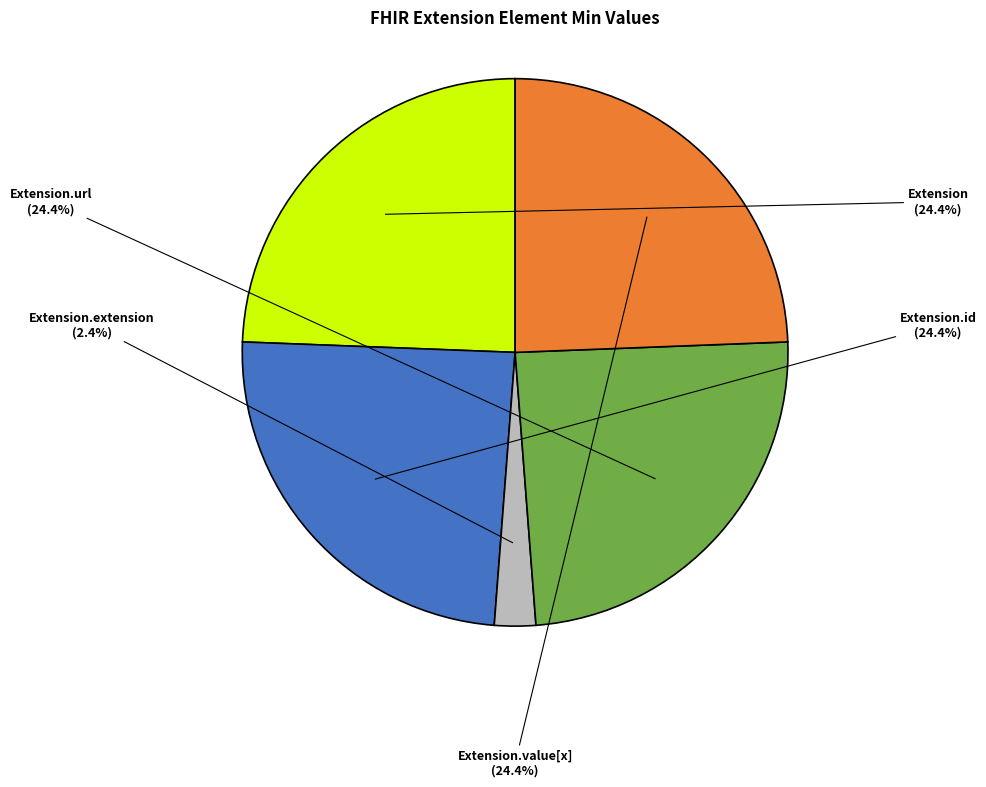

Approximately how many times larger is the value at Extension.value[x] compared to Extension.url?

1.0